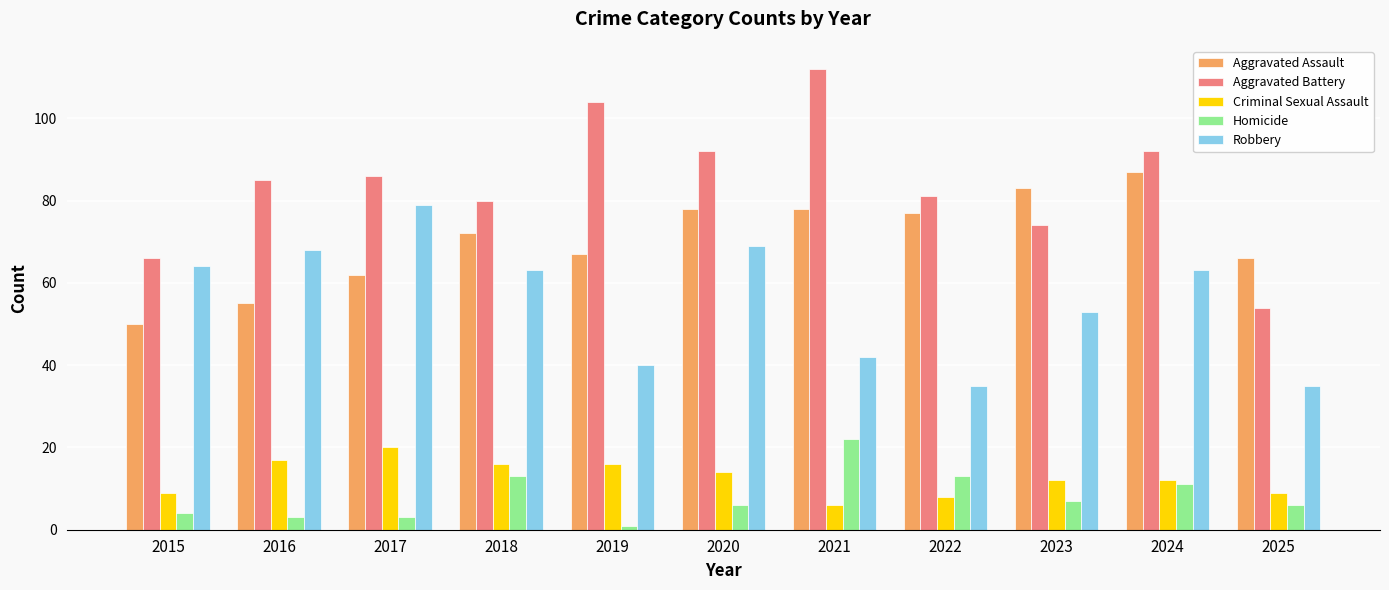

Is the value of Robbery at 2023 greater than the value of Aggravated Assault at 2023?

No